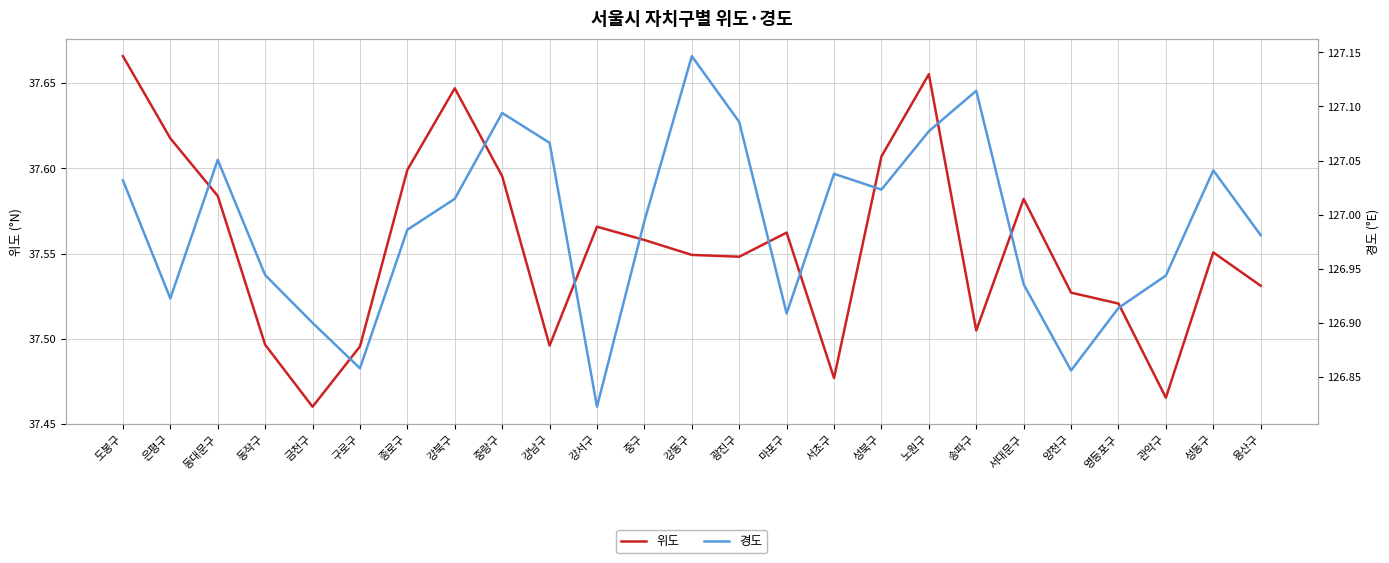

What are all the series names shown in the legend?

위도, 경도